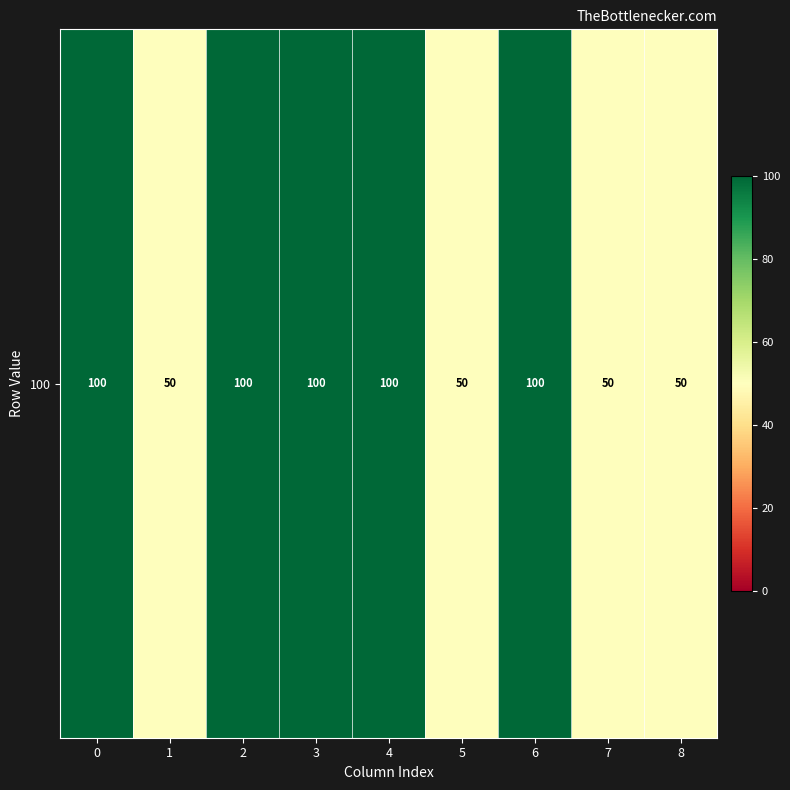

List the labels in order of value, largest first.

0, 2, 3, 4, 6, 1, 5, 7, 8